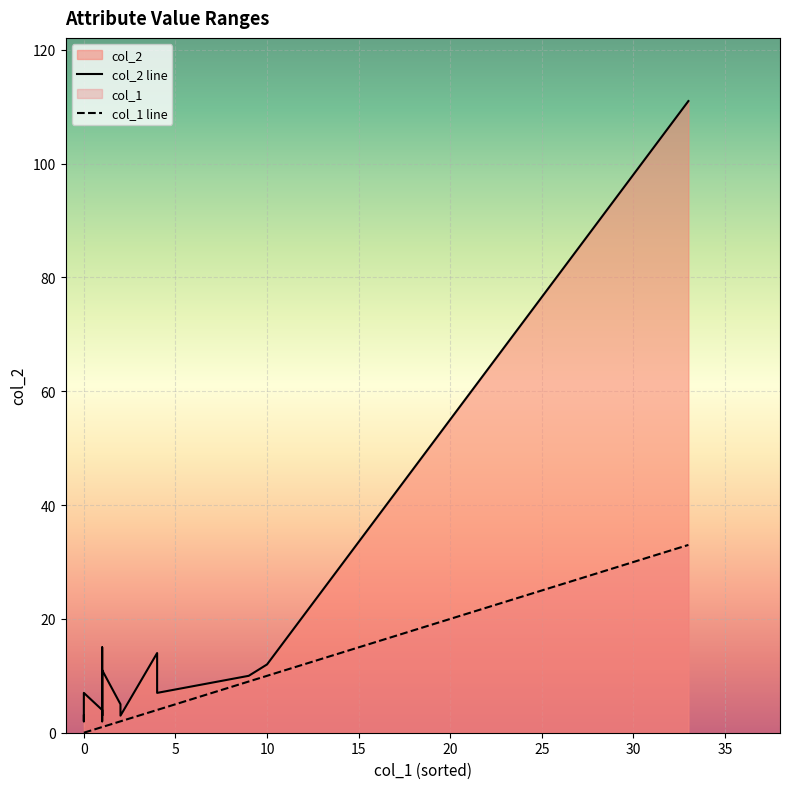

Reading right to left, transcribe all the data shown in this chart.

col_2 line: 111	12	10	7	14	3	3	3	5	11	2	15	3	4	7	2	2	3
col_1 line: 33	10	9	4	4	2	2	2	2	1	1	1	1	1	0	0	0	0